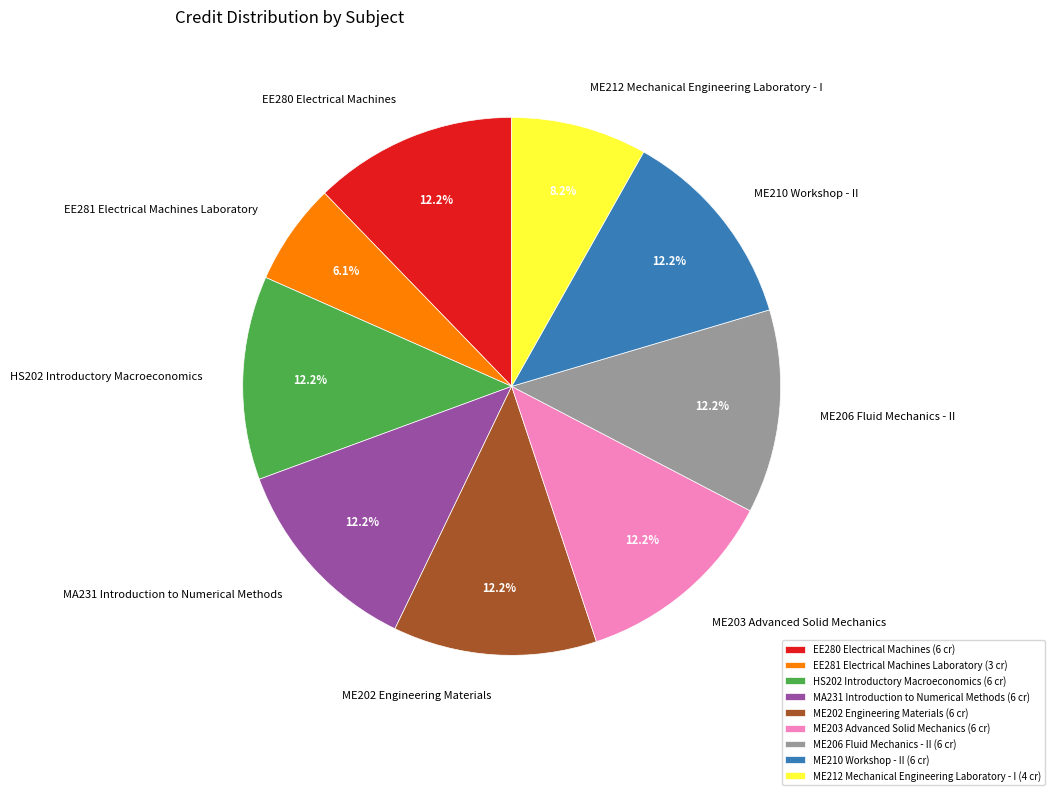

Approximately how many times larger is the value at ME206 Fluid Mechanics - II compared to ME212 Mechanical Engineering Laboratory - I?

1.5